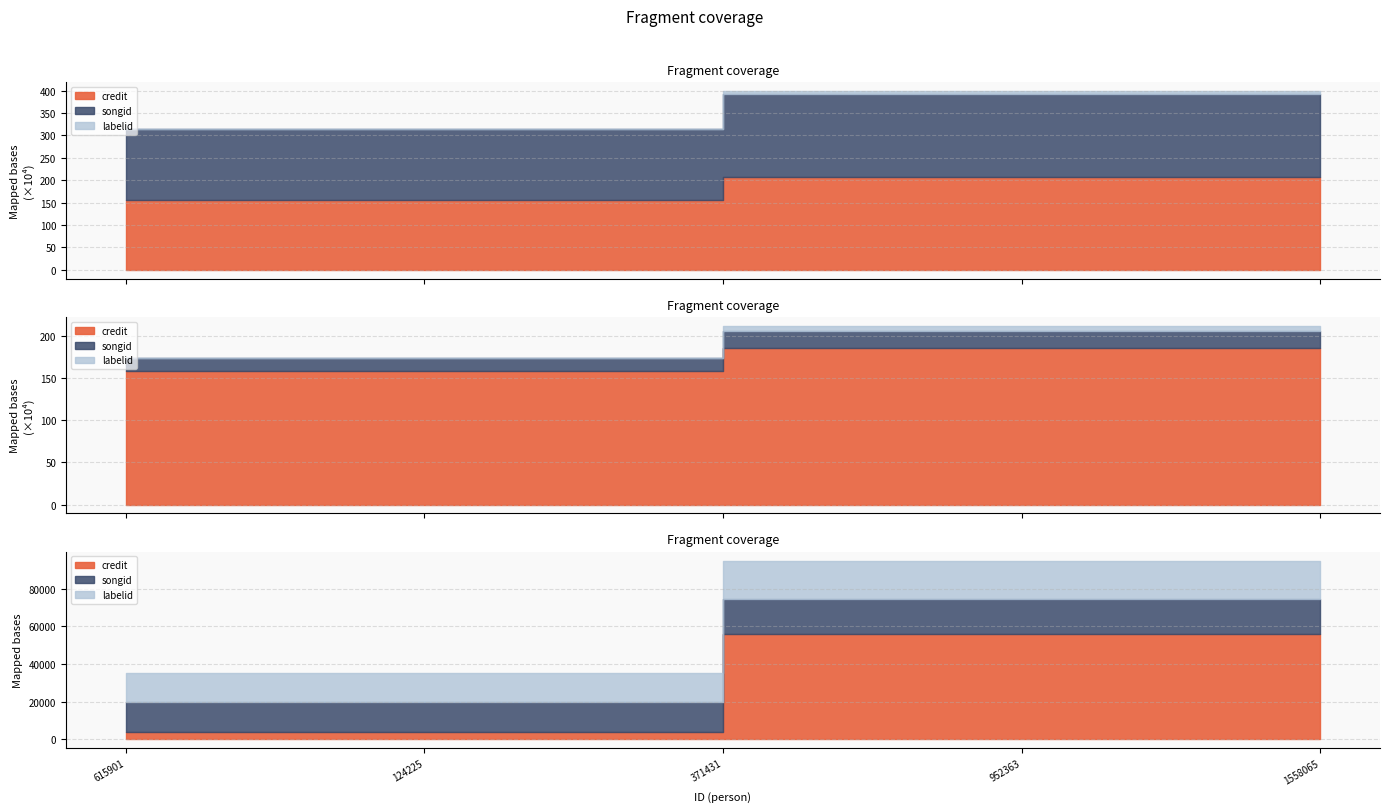

True or false: credit has more than 0 points higher than both neighbors.

False